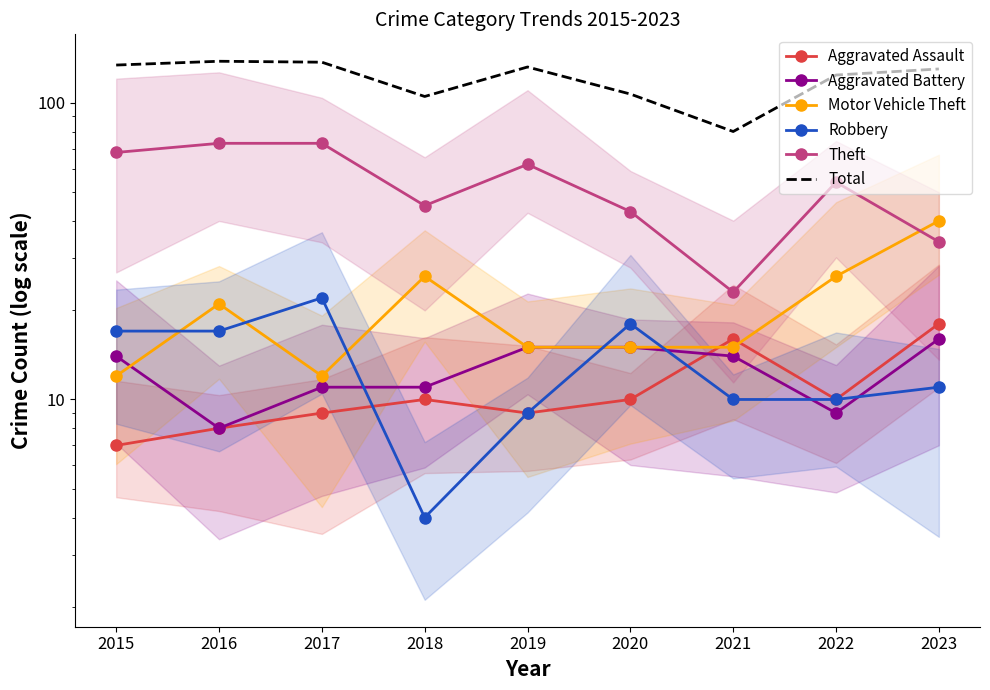

How many data points in Aggravated Battery are above 14?

3